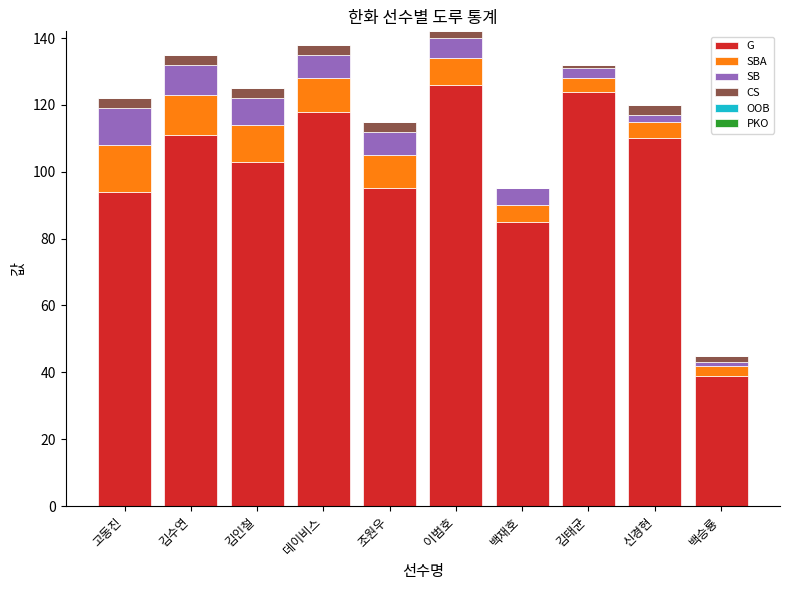

What is the maximum value for G?

126